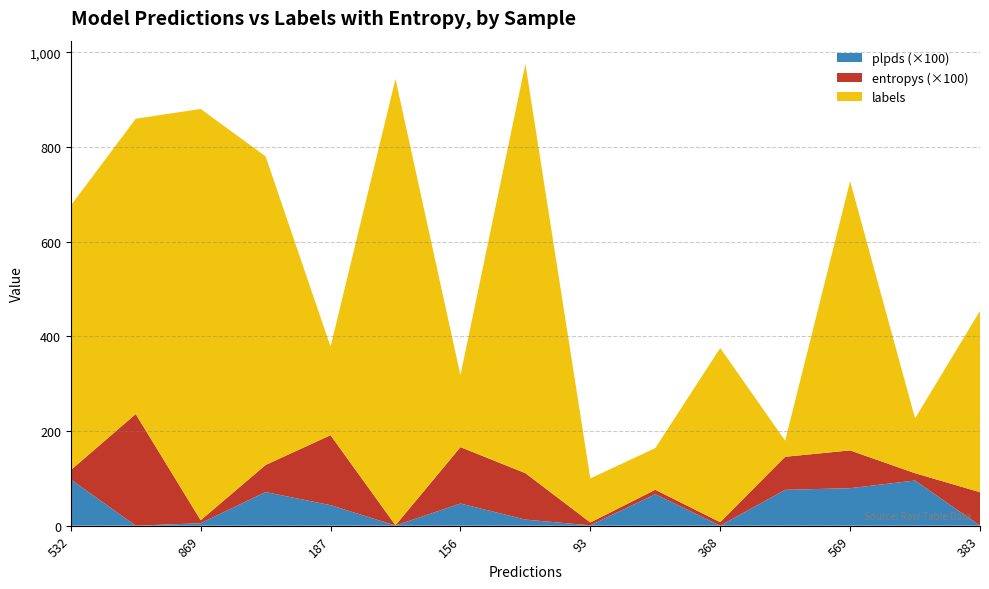

Reading left to right, list all the values displayed in this chart.

labels: 532=559.0	454=624.0	869=869.0	652=652.0	187=187.0	943=943.0	156=152.0	865=865.0	93=93.0	88=88.0	368=368.0	34=34.0	569=569.0	116=116.0	383=383.0
entropys: 532=0.2	454=2.4	869=0.1	652=0.6	187=1.5	943=0.0	156=1.2	865=1.0	93=0.1	88=0.1	368=0.1	34=0.7	569=0.8	116=0.2	383=0.7
plpds: 532=1.0	454=-0.7	869=0.1	652=0.7	187=0.4	943=0.0	156=0.5	865=0.1	93=0.0	88=0.7	368=0.0	34=0.8	569=0.8	116=1.0	383=-0.4